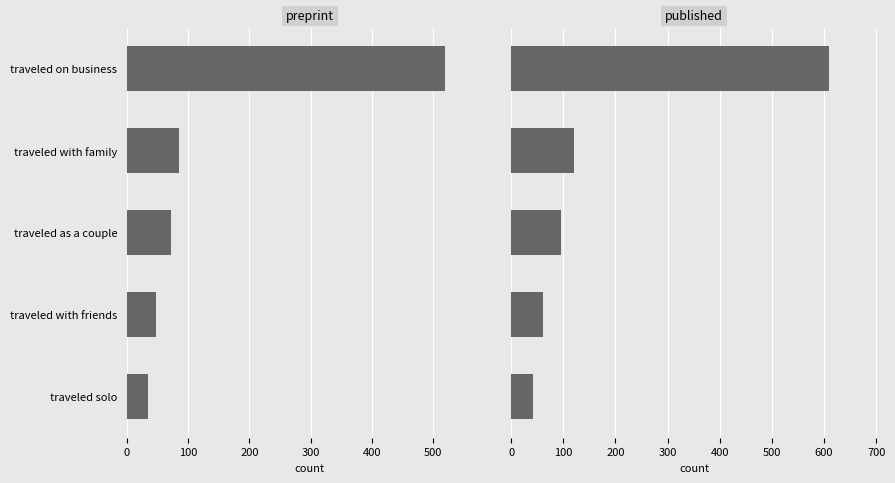

The value of published at traveled with family is 120. True or false?

True